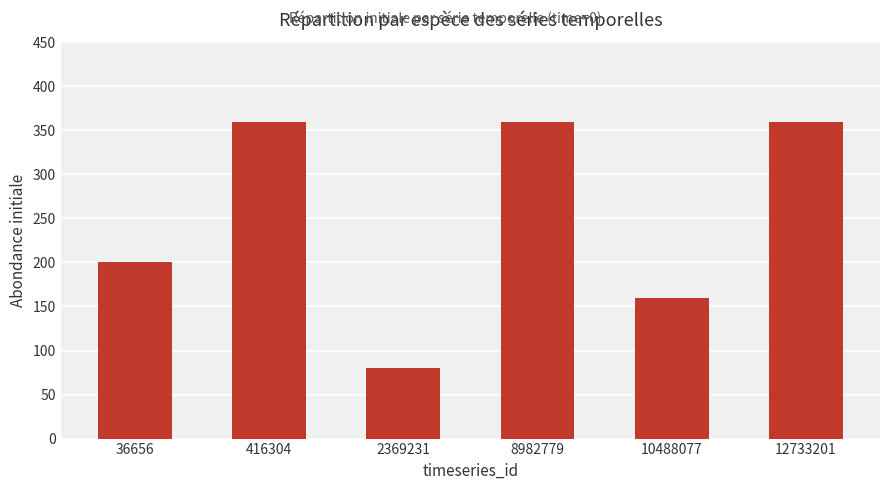

Reading right to left, list all the values displayed in this chart.

12733201=360	10488077=160	8982779=360	2369231=80	416304=360	36656=200